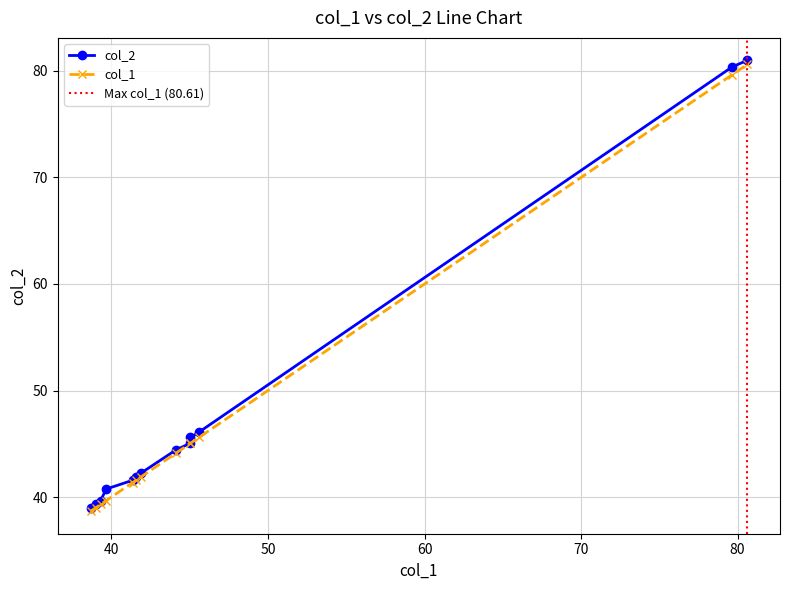

True or false: col_2 and col_1 cross at least once.

False